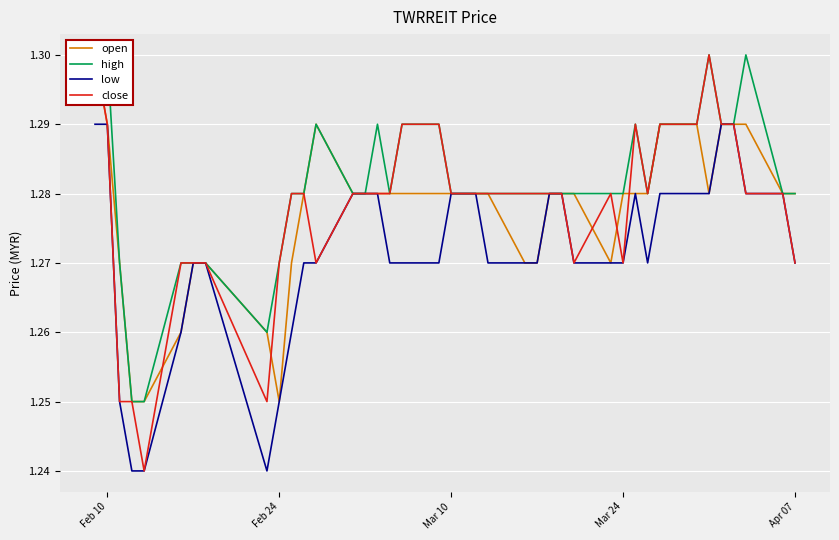

At how many categories does at least one series exceed 1?

40